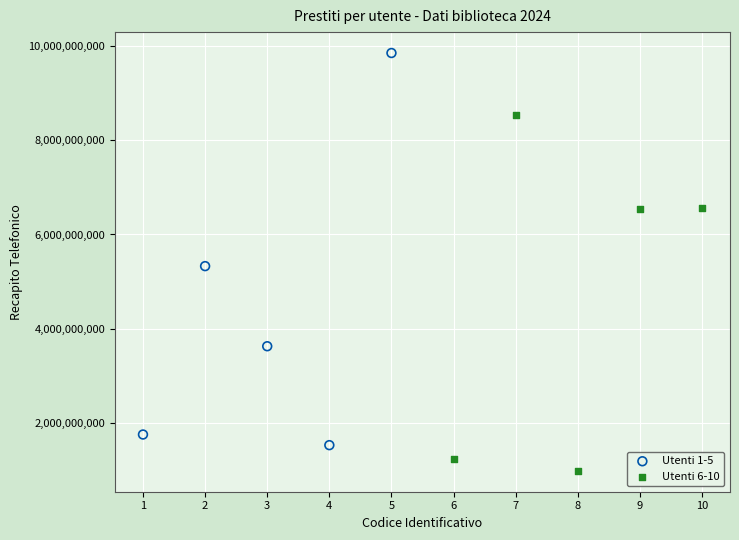

Which series contains the lowest Y value?

Utenti 6-10